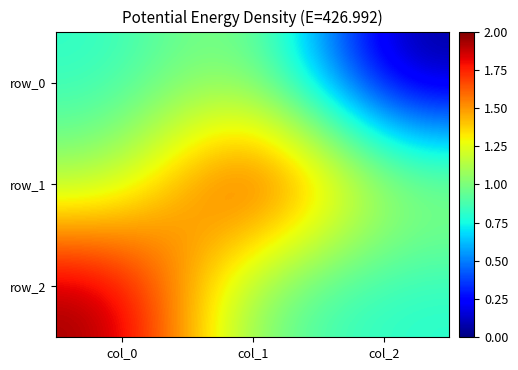

True or false: row_0 has a value of 0.3 at col_1.

False